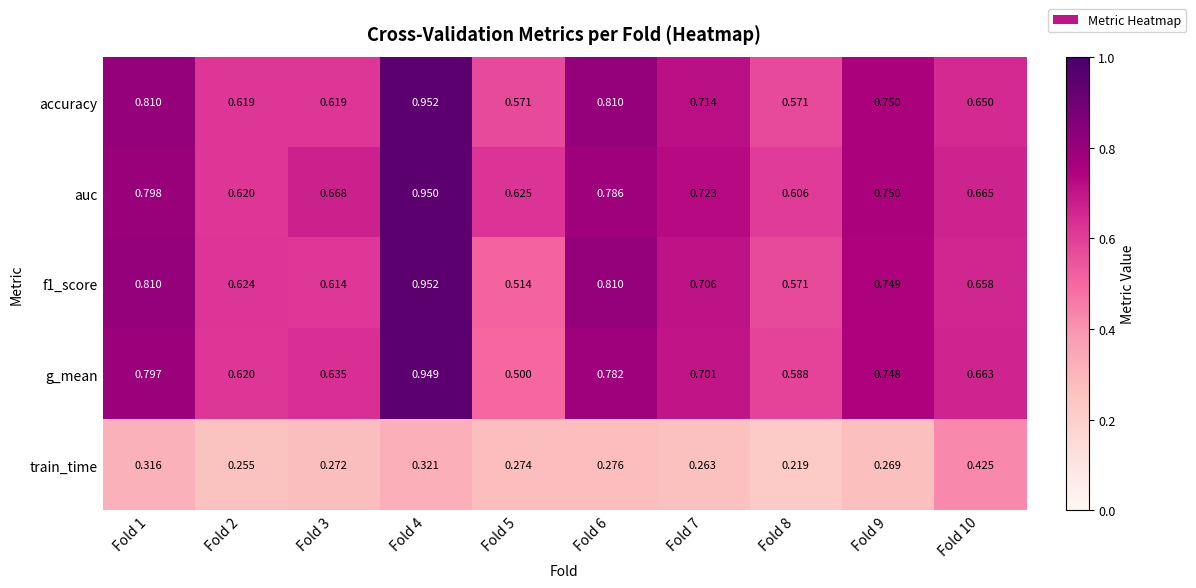

Is the value of f1_score at Fold 2 greater than the value of auc at Fold 10?

No